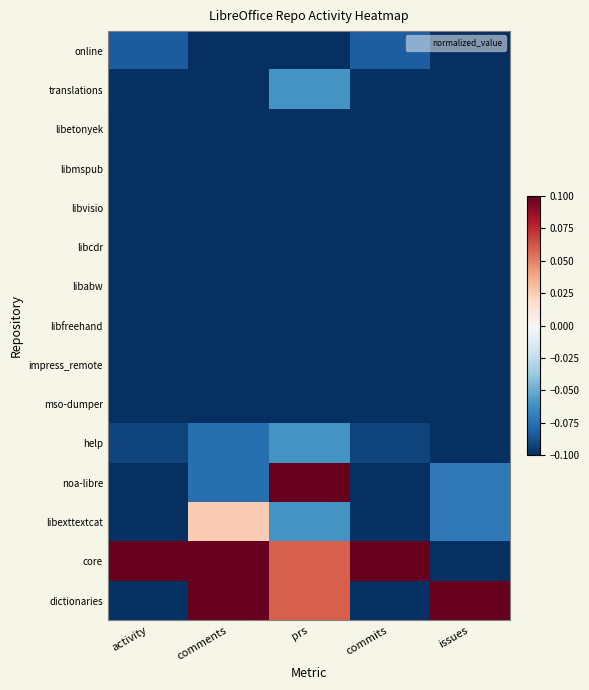

Rank the series at issues from lowest to highest value.

online, translations, libetonyek, libmspub, libvisio, libcdr, libabw, libfreehand, impress_remote, mso-dumper, help, core, noa-libre, libexttextcat, dictionaries